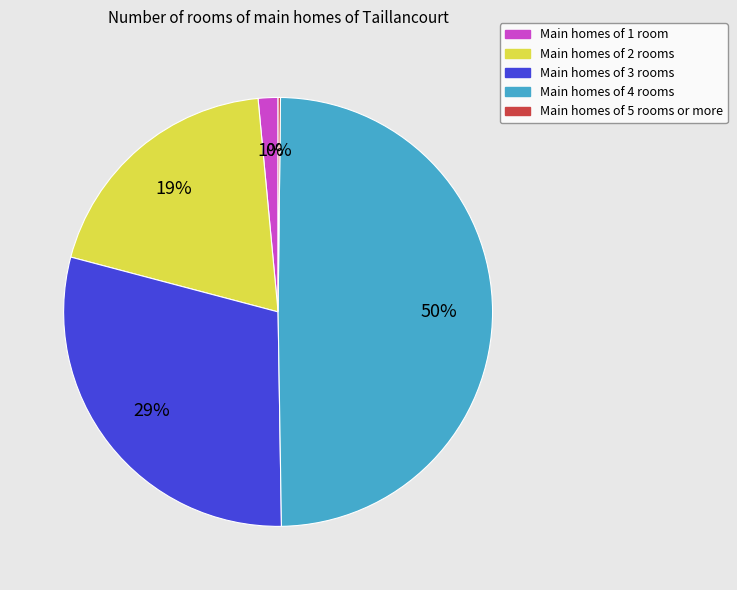

To the nearest percent, what is the average slice percentage?

20%